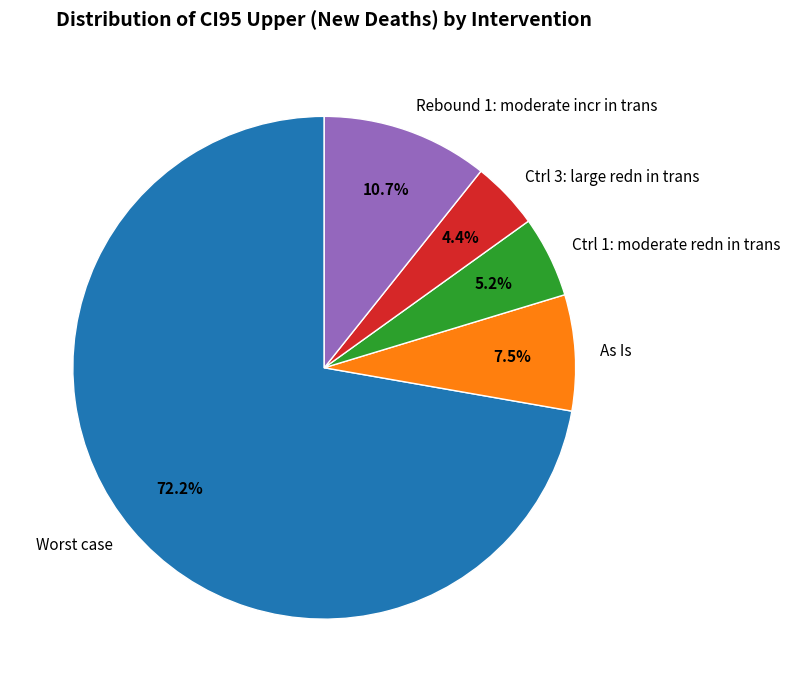

To the nearest percent, what is the combined percentage of Ctrl 3: large redn in trans and As Is?

12%